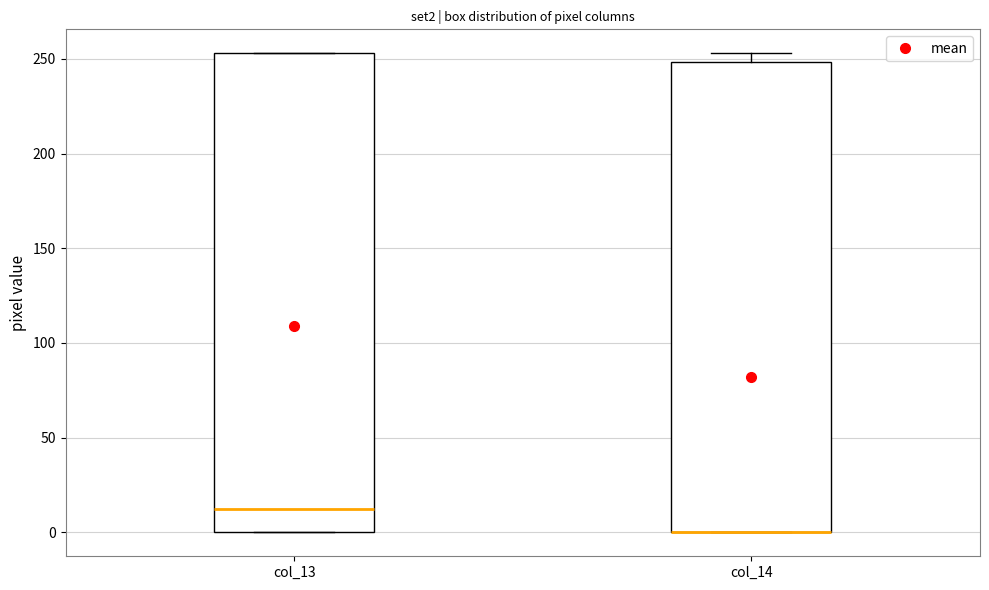

Reading left to right, transcribe this box plot: for each box, give where its median line is, the range the box spans, and where its two whiskers end, as read against the y-axis. The values are not printed on the chart, so give them approximately, as read against the axis.

col_13: median 15, box 0 to 255, whiskers 0 to 255
col_14: median 0 (drawn on the box's lower edge), box 0 to 250, whiskers 0 to 255